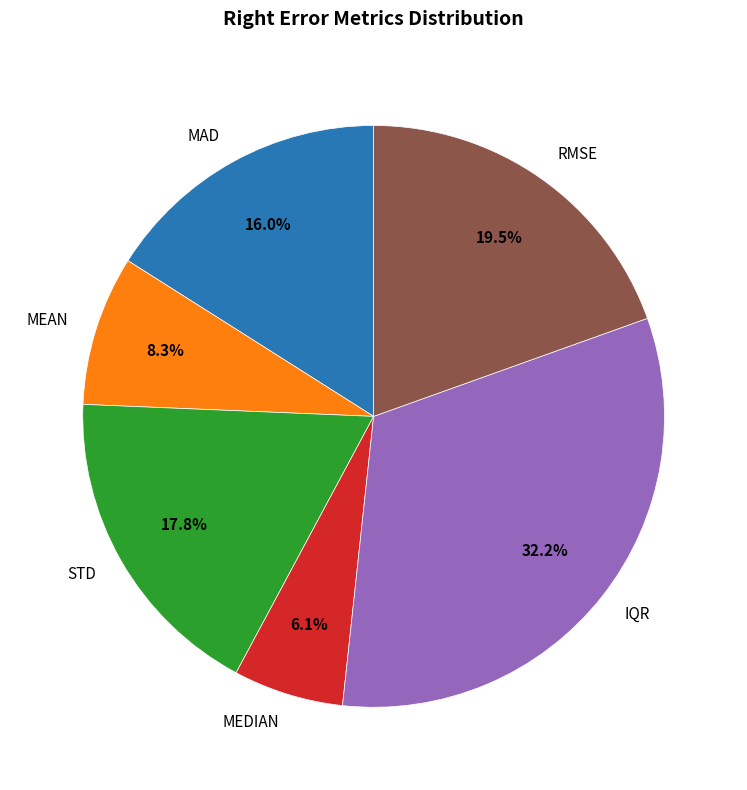

What is the smallest slice in the pie chart?

MEDIAN